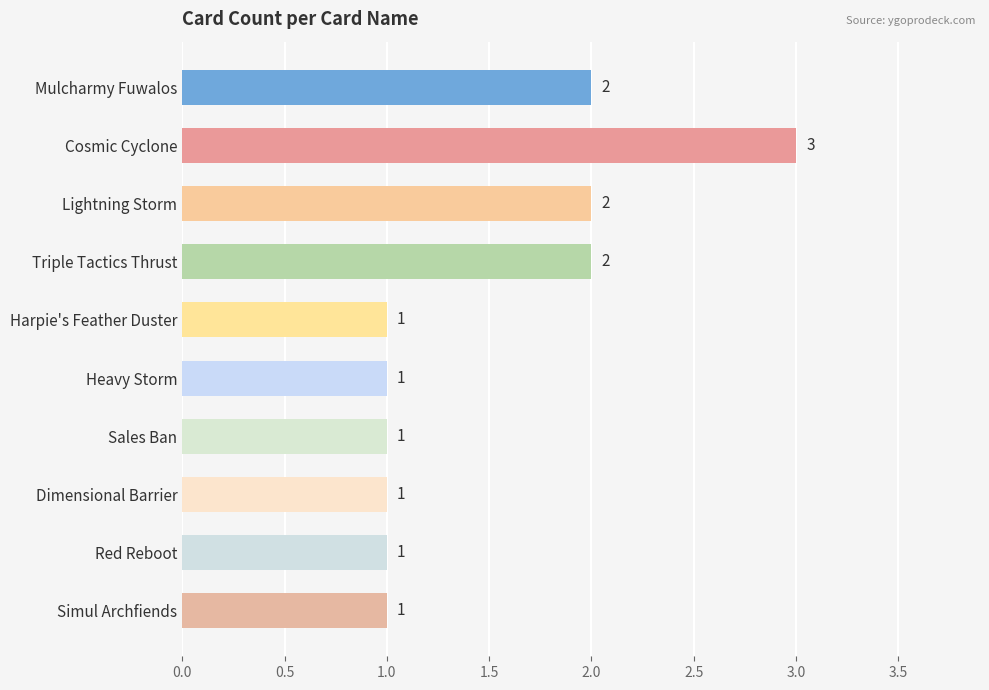

What position from the top is Heavy Storm?

6